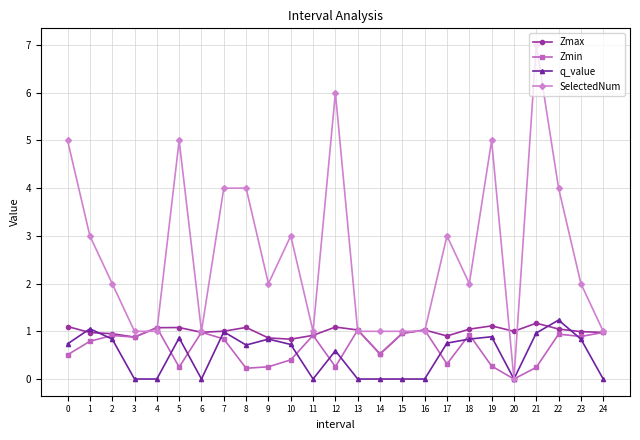

True or false: Zmin has more than 2 points higher than both neighbors.

True